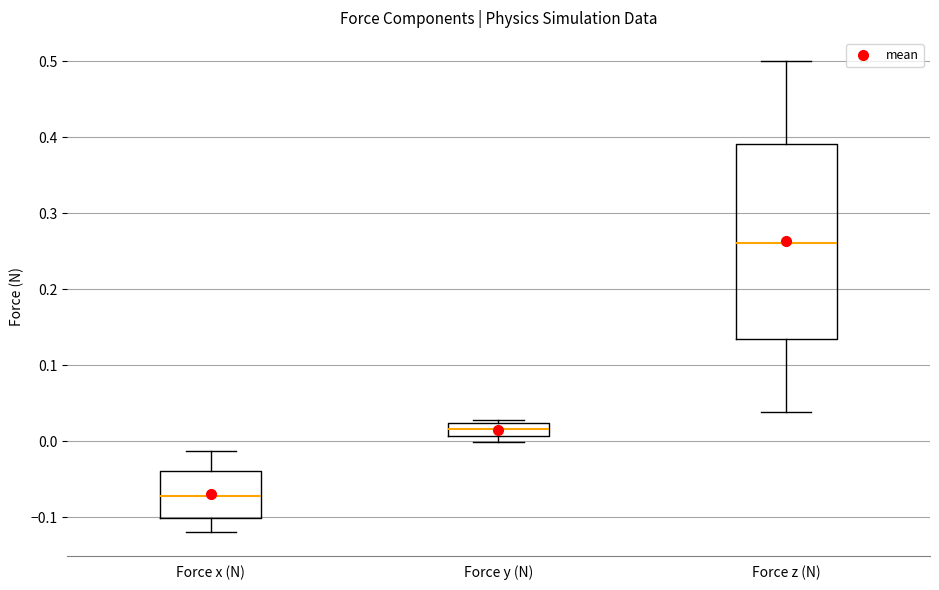

Which box's median line is the lowest?

Force x (N)